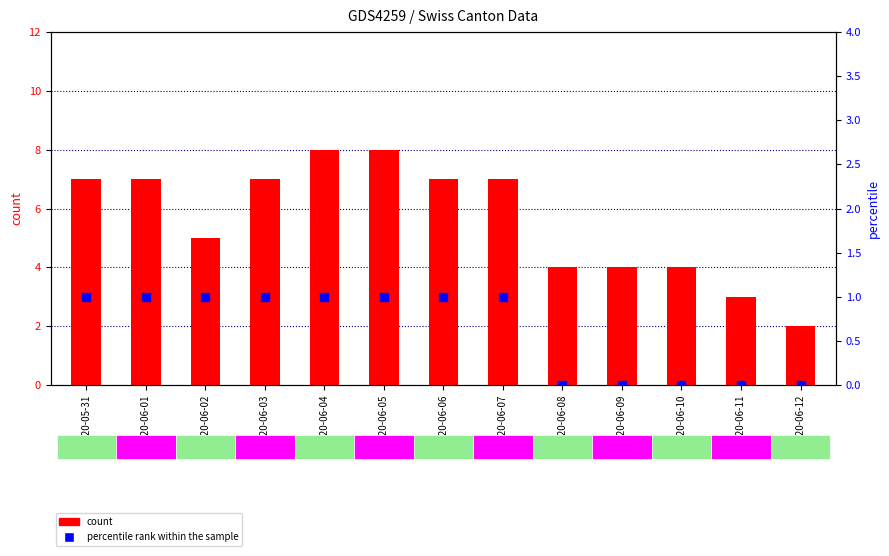

Which series has the largest total across all categories?

count